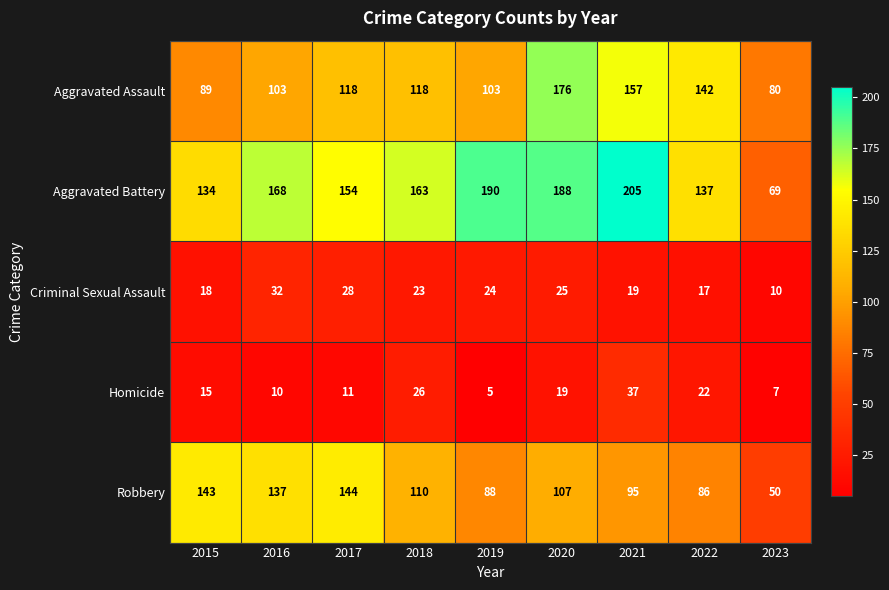

What is the minimum value shown in the chart?

5